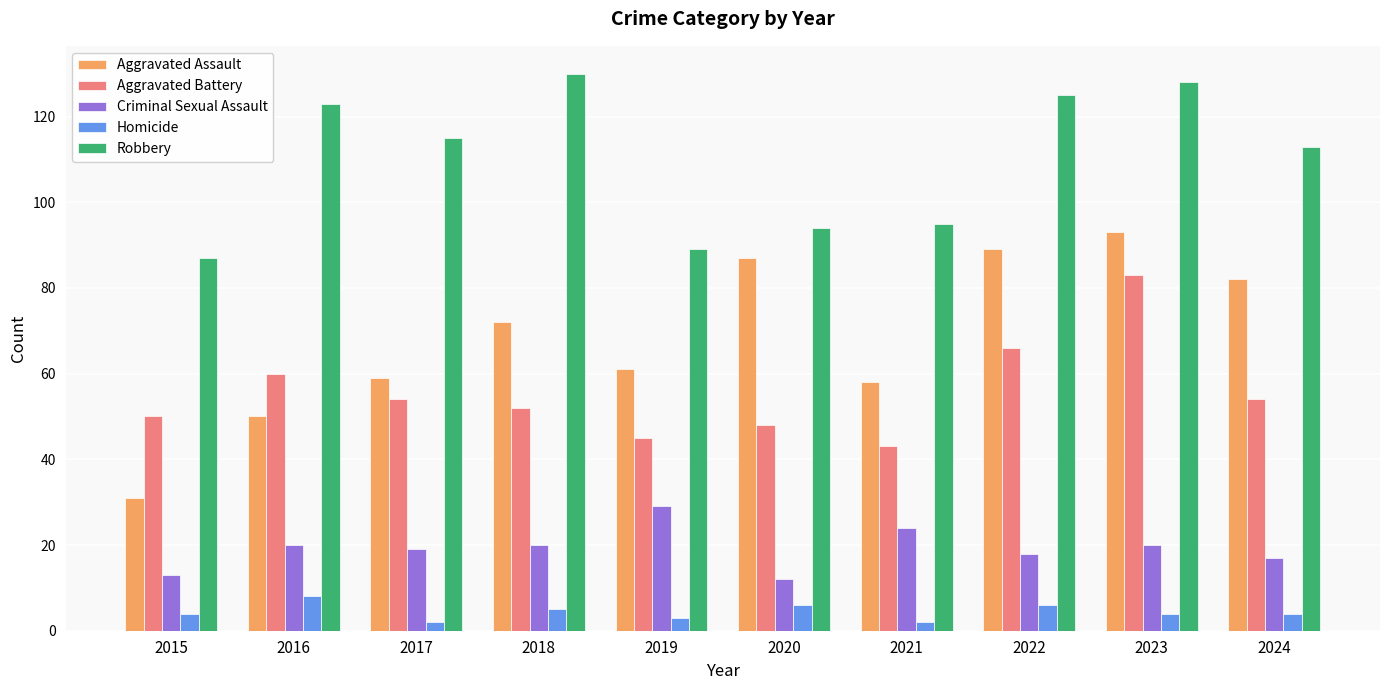

How many bars are there in each group?

5